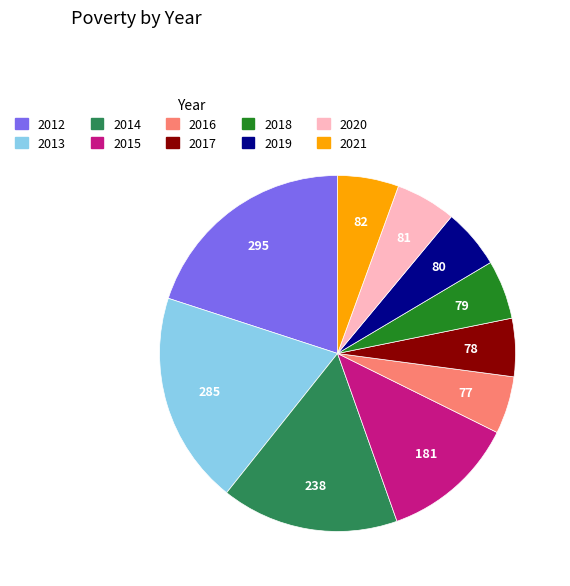

Between 2021 and 2013, which is larger?

2013